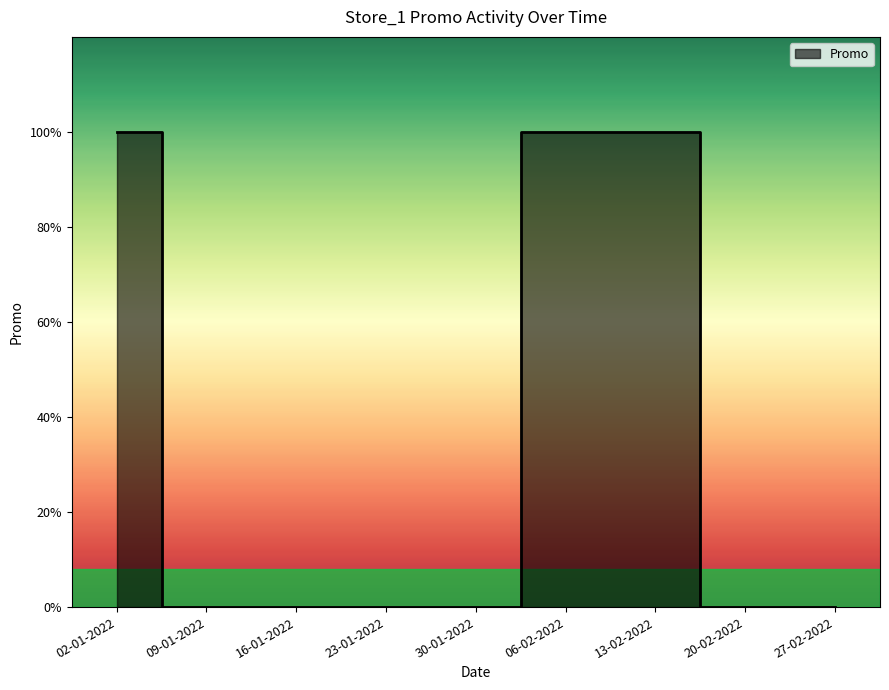

True or false: the data shows -1 at 20-02-2022.

False